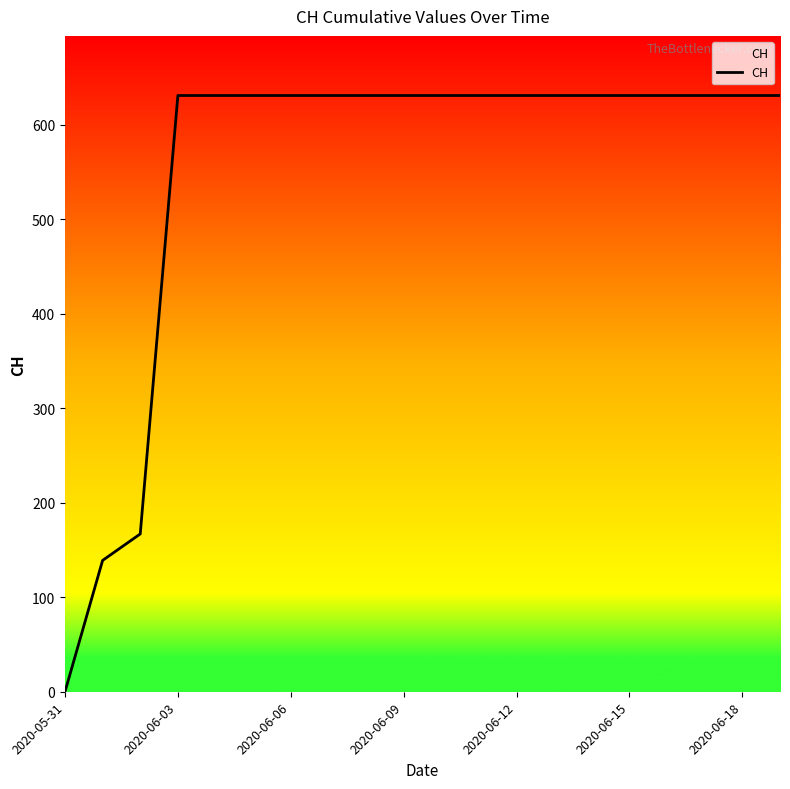

What is the greatest value displayed?

631